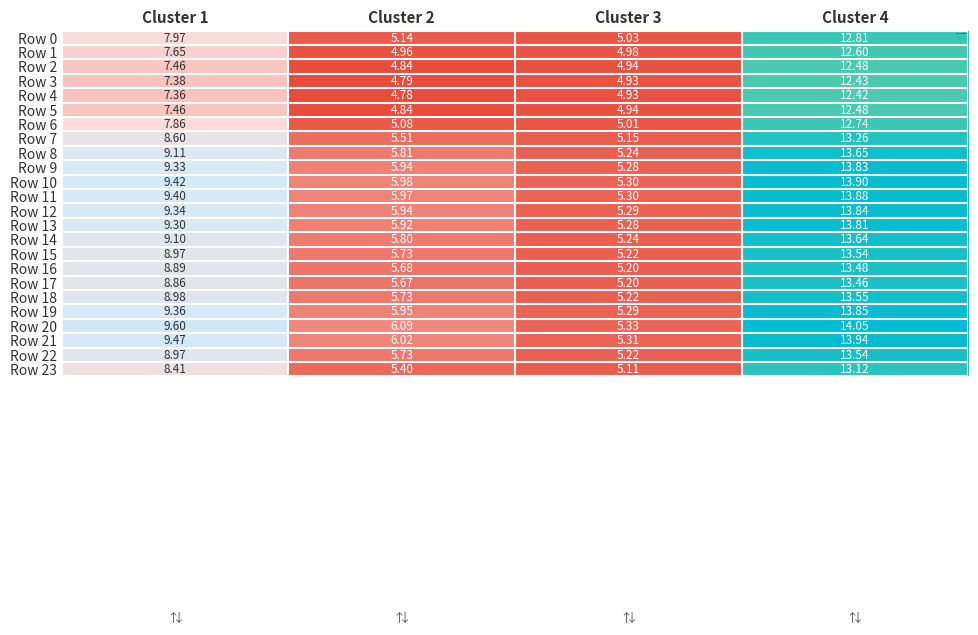

Is the value of Row 17 at Cluster 2 greater than the value of Row 5 at Cluster 2?

Yes